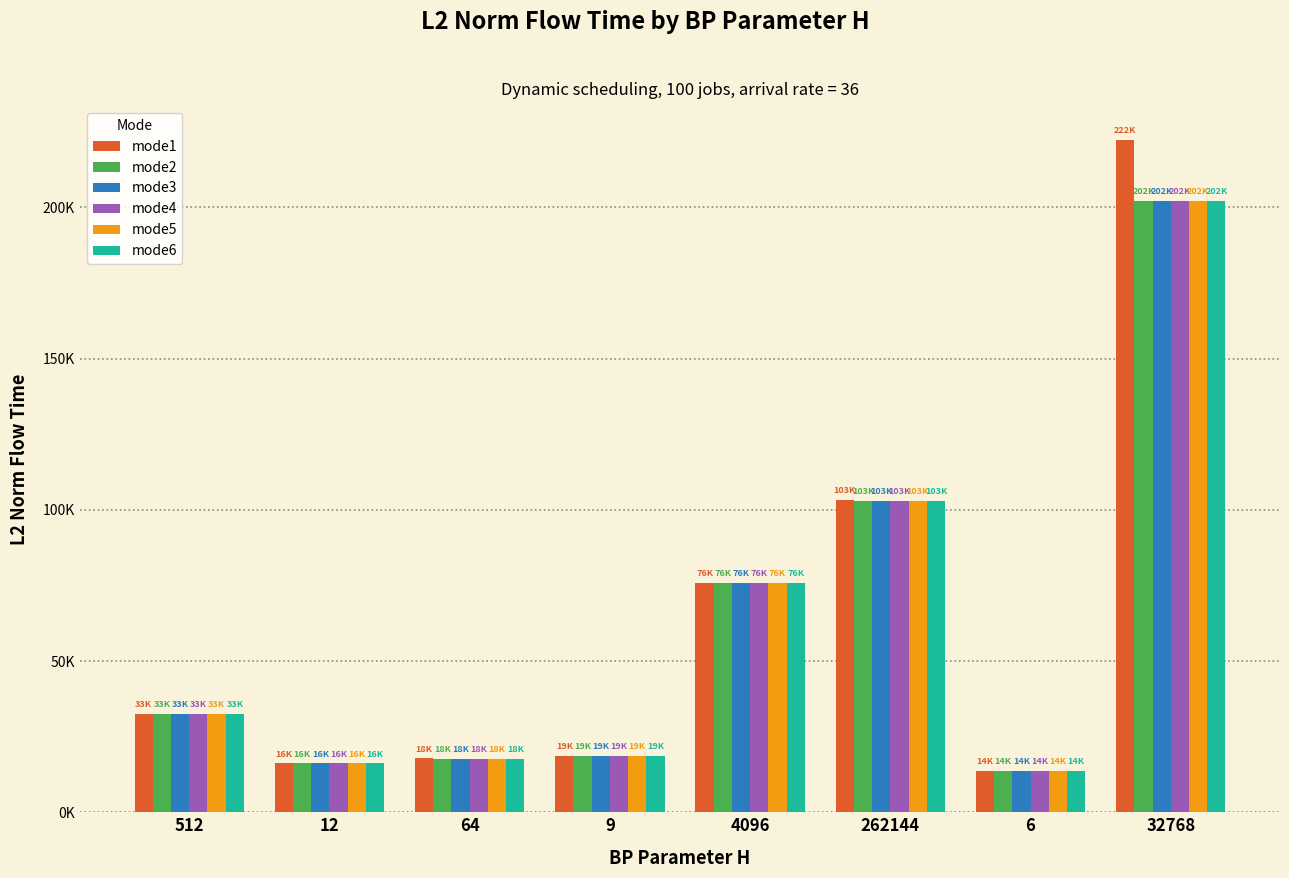

What are all the series names shown in the legend?

mode1, mode2, mode3, mode4, mode5, mode6